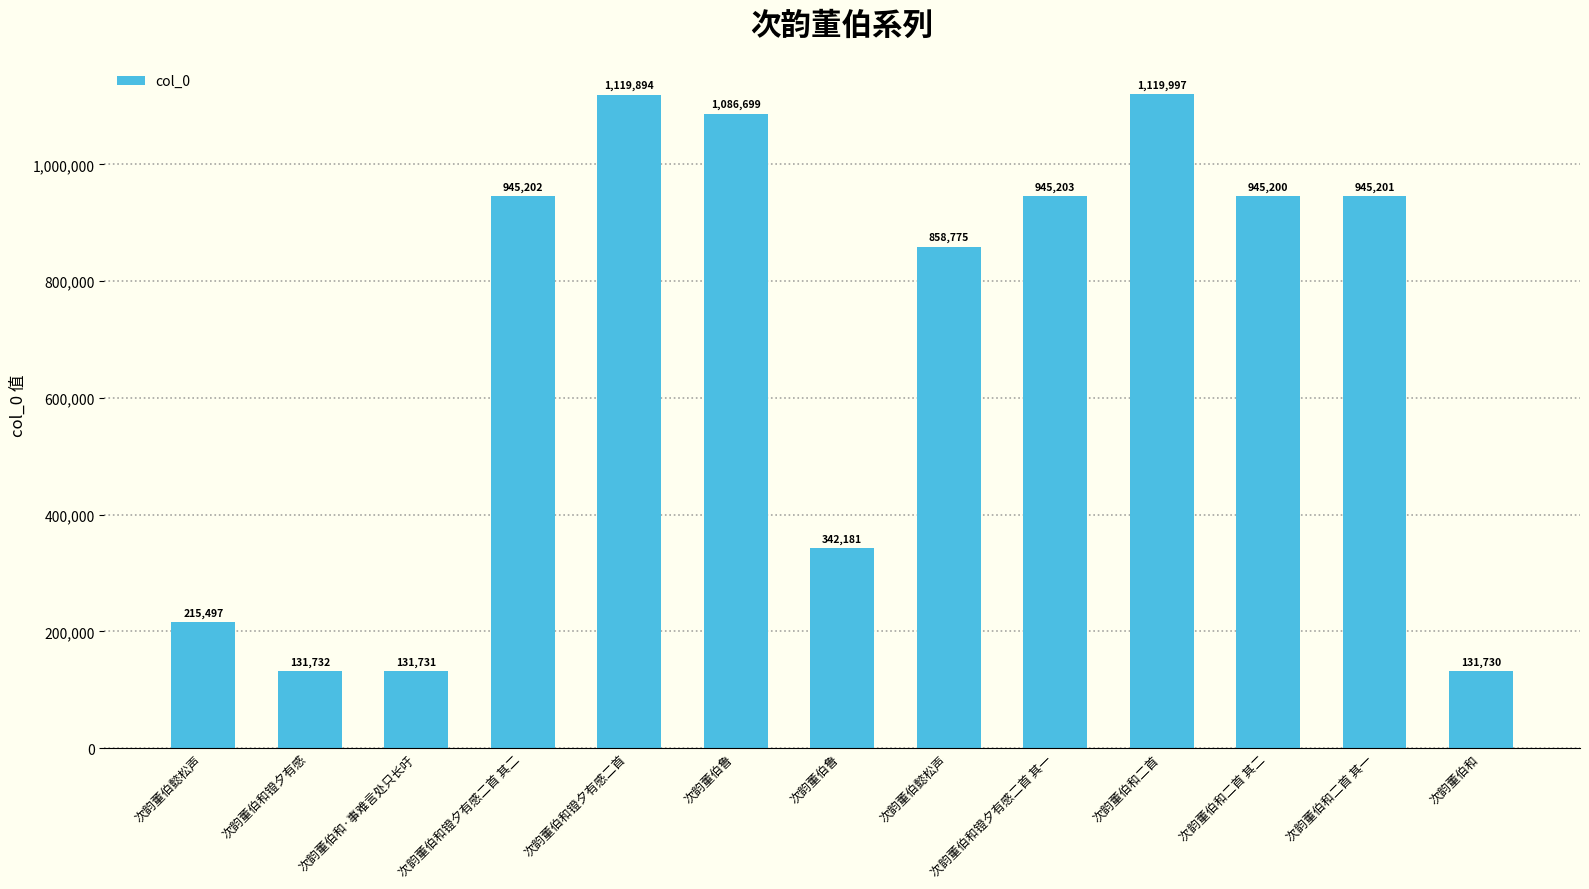

Count the number of data series in this chart.

1